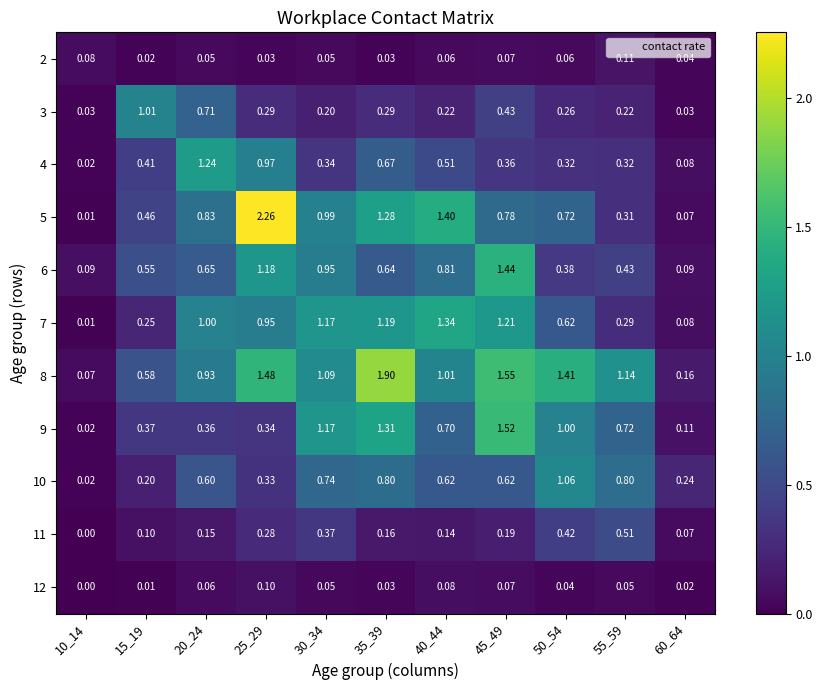

How many data points does each series have?

11